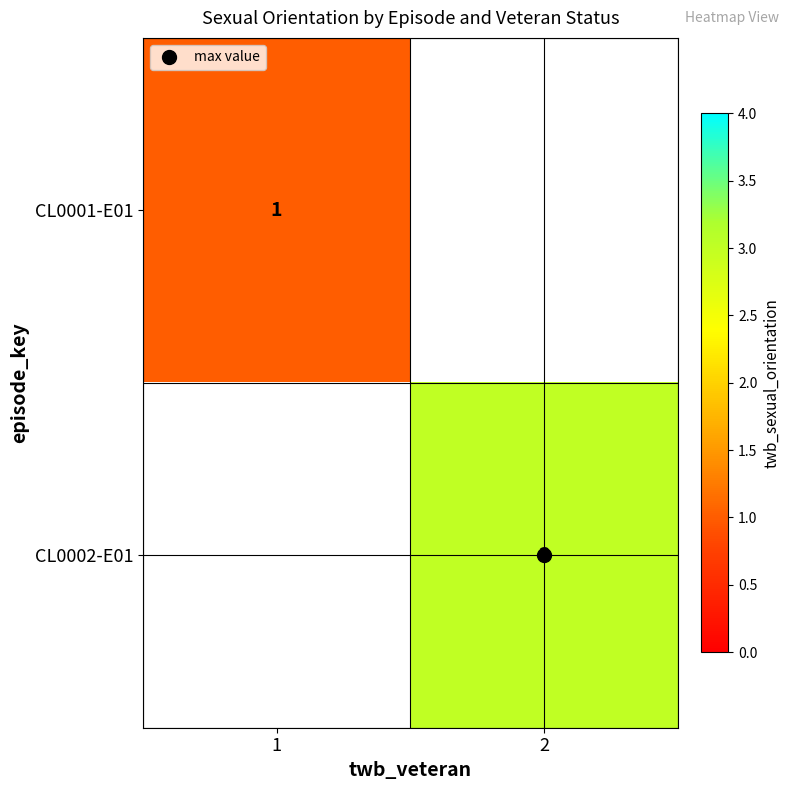

List the series in order of their overall mean, highest first.

CL0001-E01, CL0002-E01